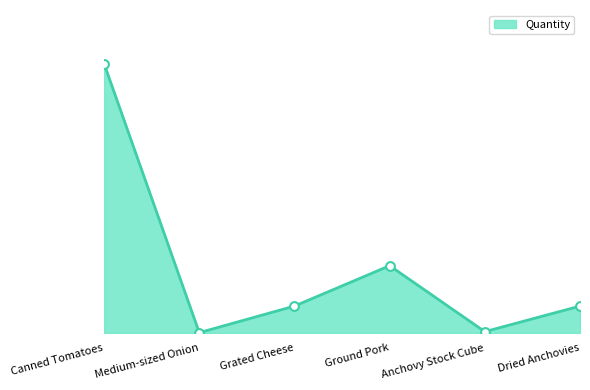

What is the change in value from Grated Cheese to Anchovy Stock Cube?

-19.0